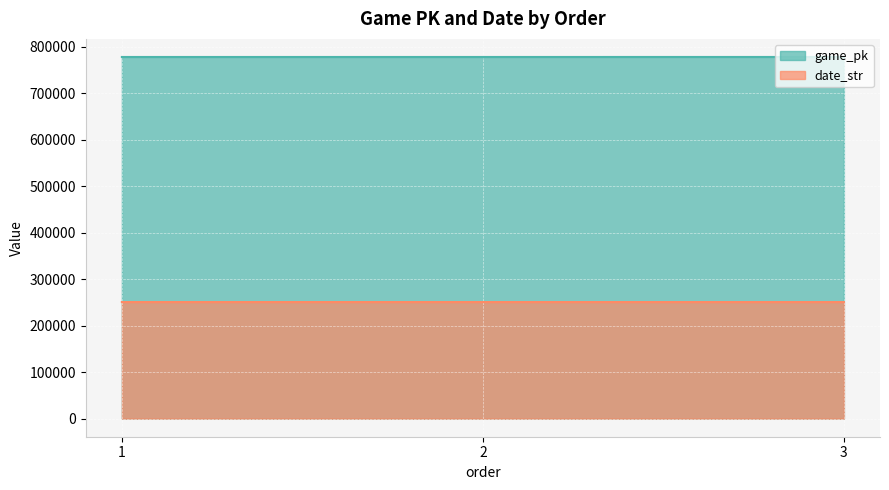

Which has a higher value, 2 or 3?

3